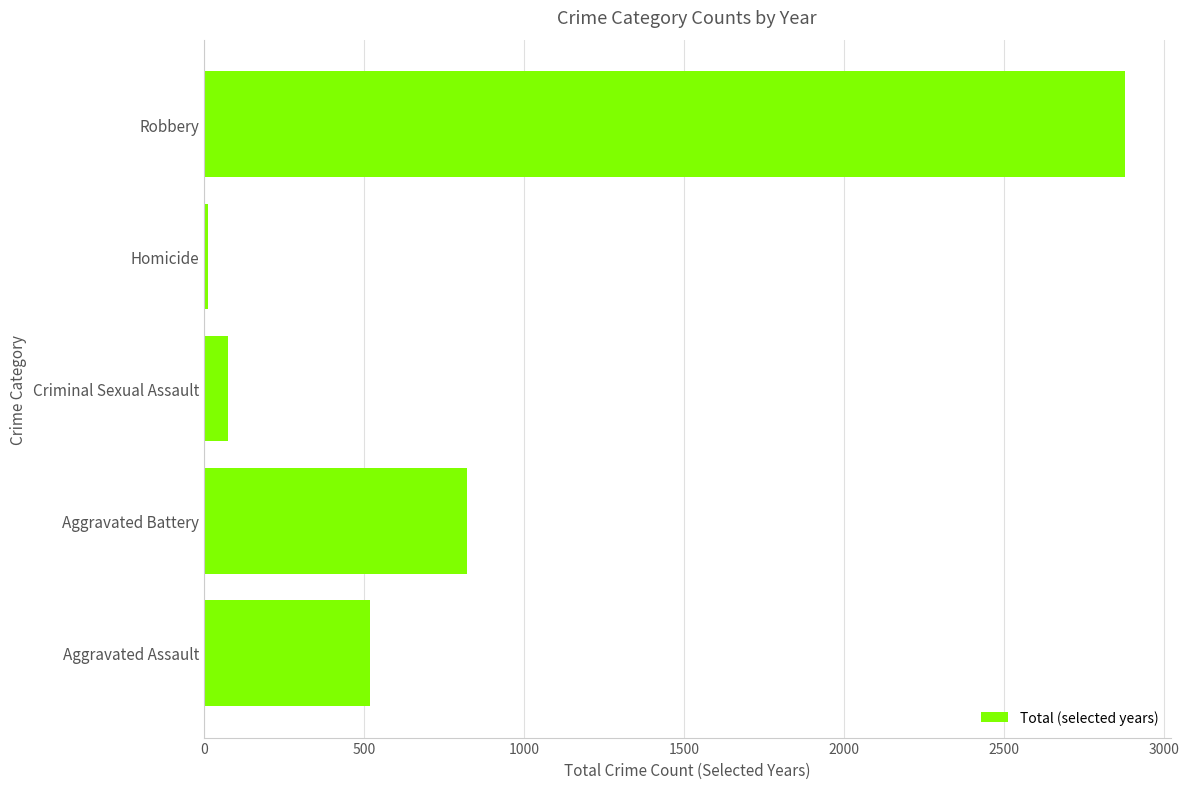

Is it true that the value at Aggravated Assault is 520?

True